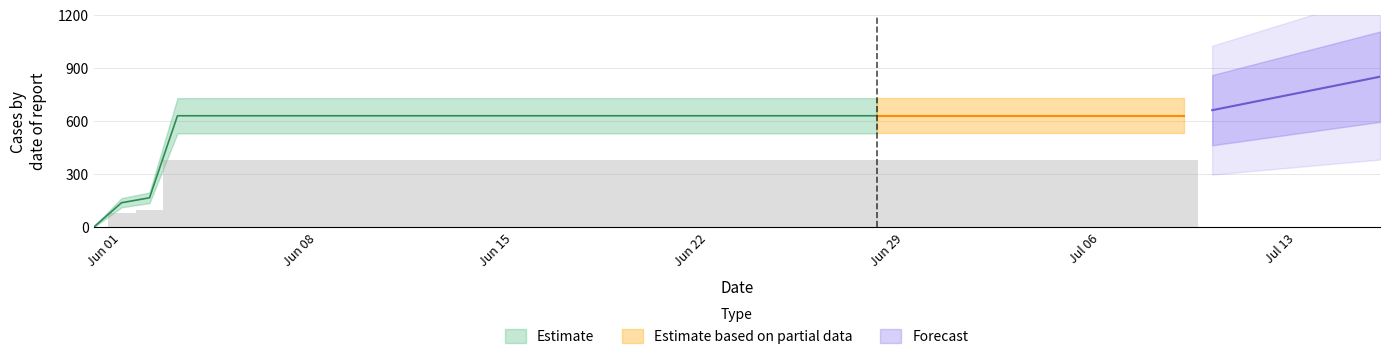

What is the change in value from 2020-05-31 to 2020-06-21?

+631